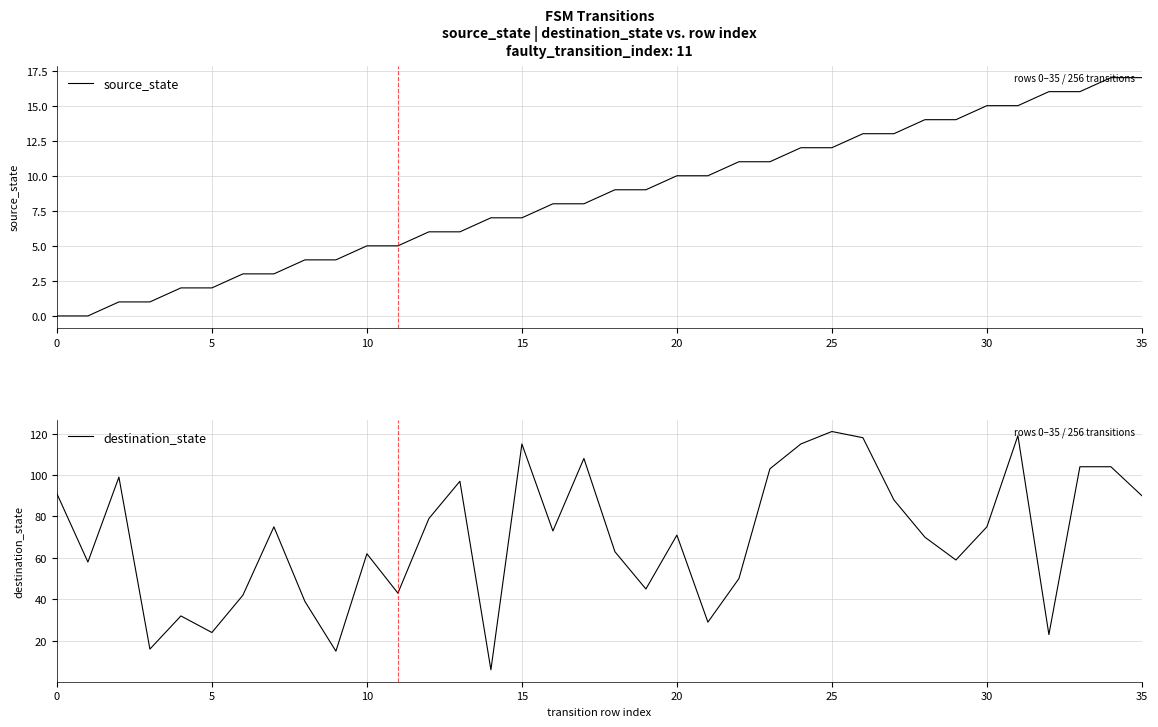

What is the difference between the maximum and minimum values in the source_state series?

17